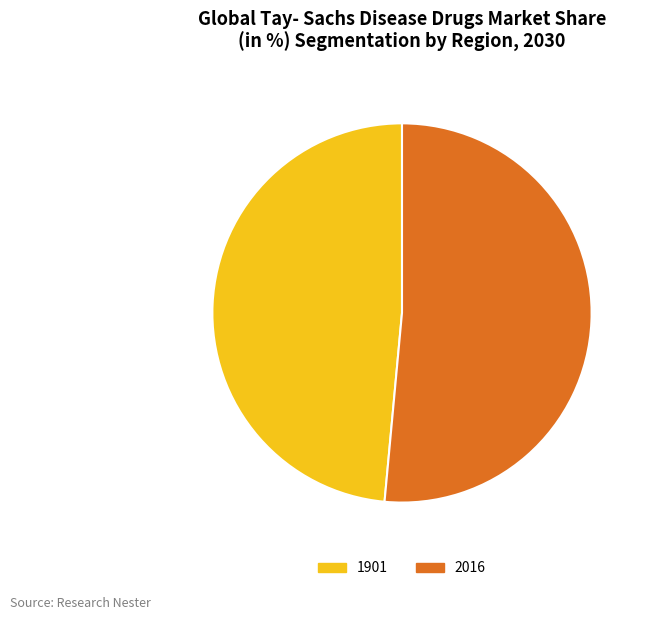

Is there a majority slice in this chart?

Yes